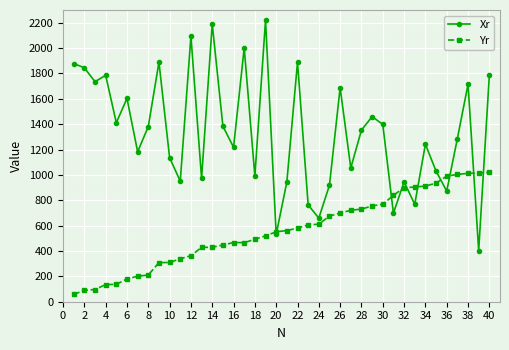

At how many categories does at least one series exceed 1908?

4